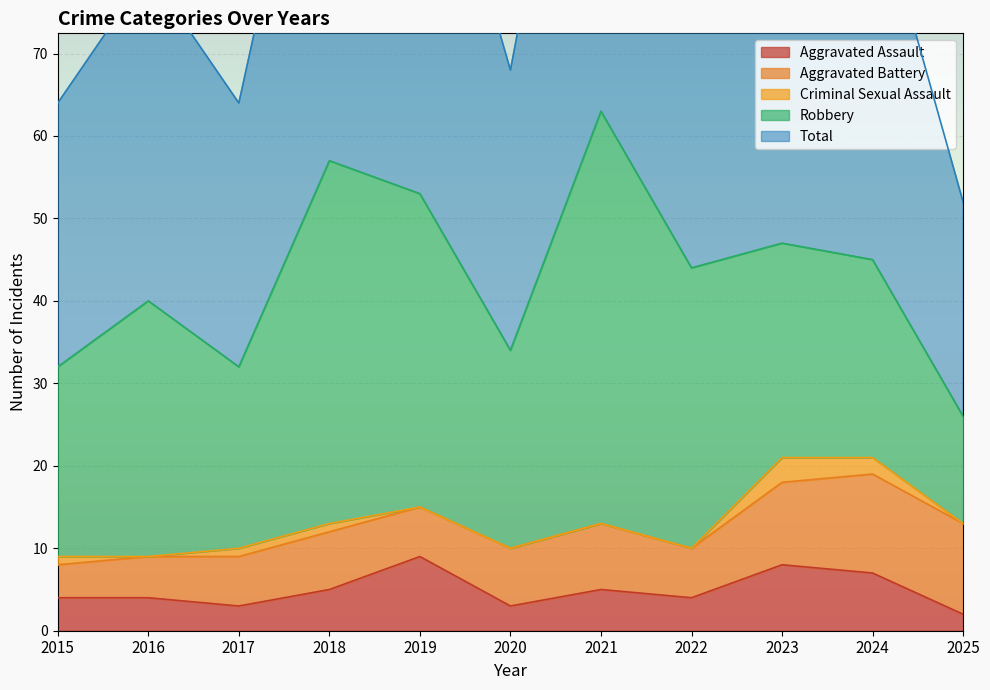

Which series has the largest range (max minus min)?

Robbery